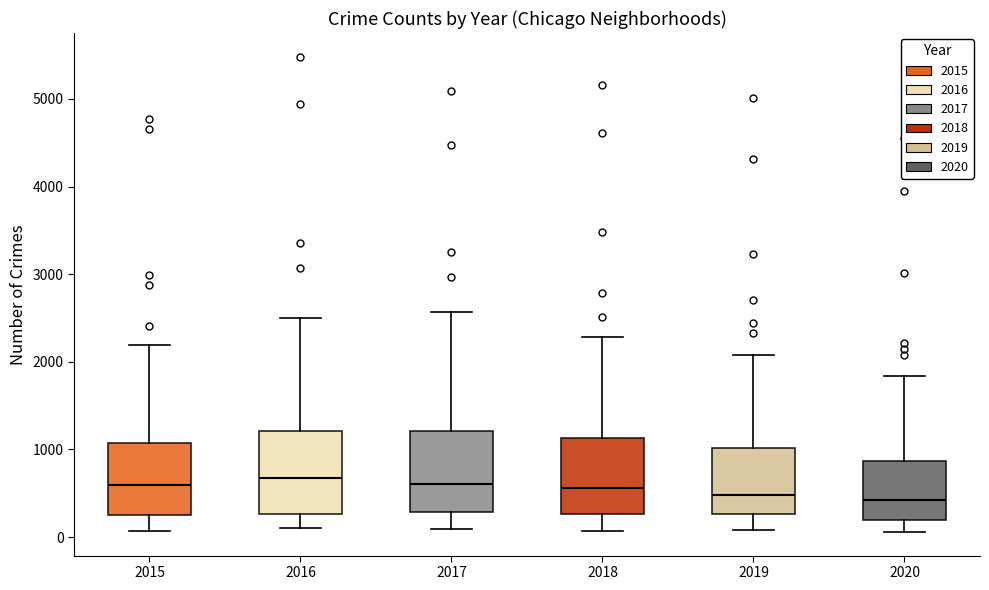

Reading left to right, read every box against the y-axis: the position of its median line, the range the box covers, and the ends of its whiskers. The values are not printed on the chart, so give them approximately, as read against the axis.

2015: median 600, box 300 to 1100, whiskers 100 to 2200
2016: median 700, box 300 to 1200, whiskers 100 to 2500
2017: median 600, box 300 to 1200, whiskers 100 to 2600
2018: median 600, box 300 to 1100, whiskers 100 to 2300
2019: median 500, box 300 to 1000, whiskers 100 to 2100
2020: median 400, box 200 to 900, whiskers 100 to 1800